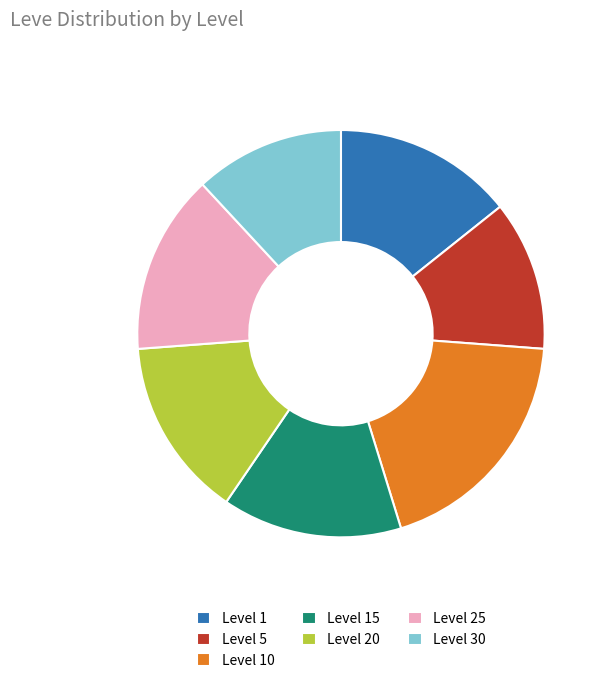

Approximately how many times larger is the value at Level 10 compared to Level 5?

1.6